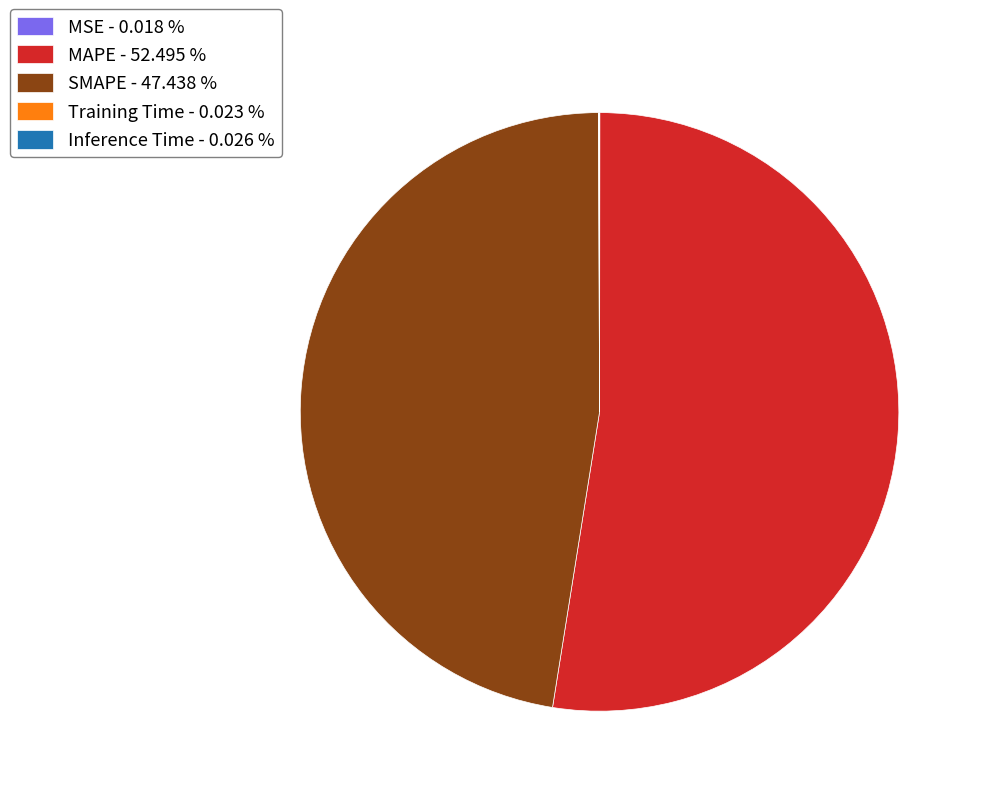

Is there a majority slice in this chart?

Yes